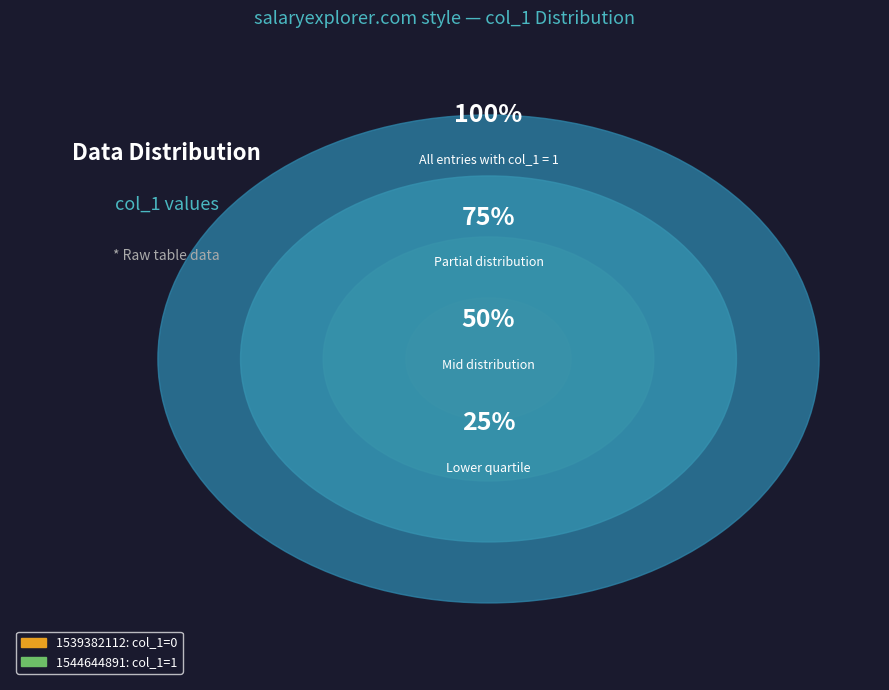

What is the largest slice in the pie chart?

1544644891